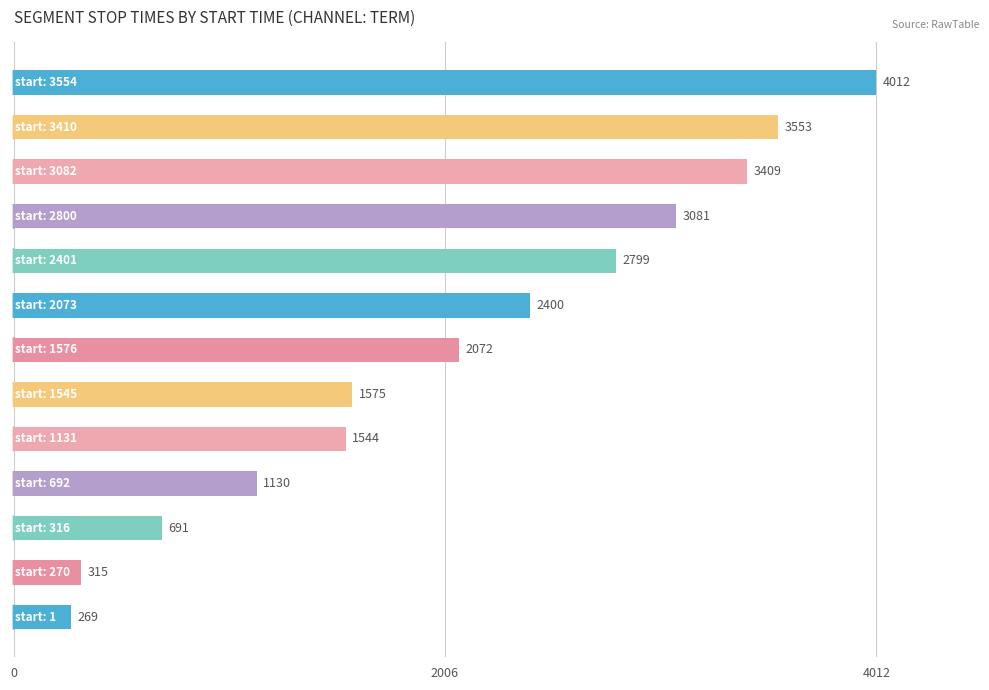

What is the maximum value shown in the chart?

4012